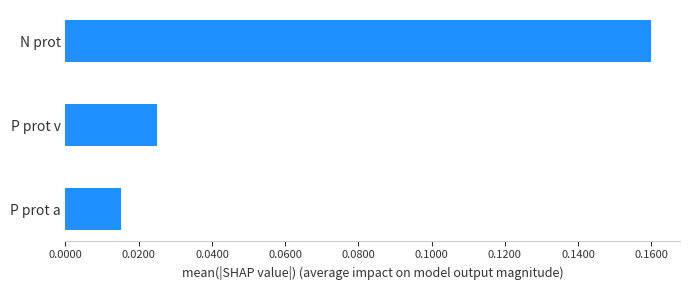

How many bars are there in total?

3